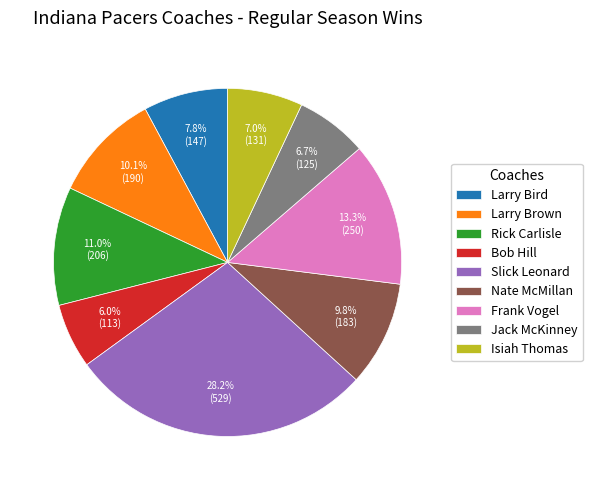

To the nearest percent, what is the difference between the Isiah Thomas and Rick Carlisle slice percentages?

4%